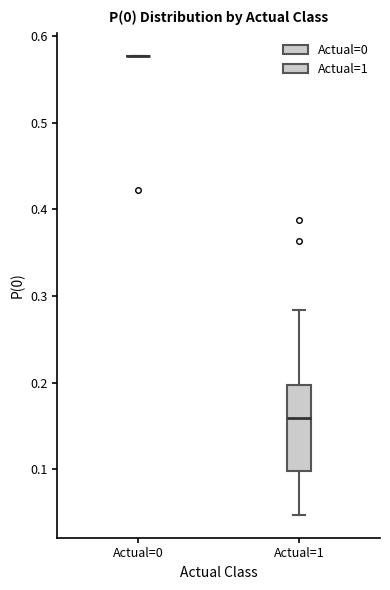

Reading left to right, transcribe this box plot: for each box, give where its median line is, the range the box spans, and where its two whiskers end, as read against the y-axis. The values are not printed on the chart, so give them approximately, as read against the axis.

Actual=0: box collapsed to a line at 0.58, whiskers 0.58 to 0.58
Actual=1: median 0.16, box 0.10 to 0.20, whiskers 0.05 to 0.28